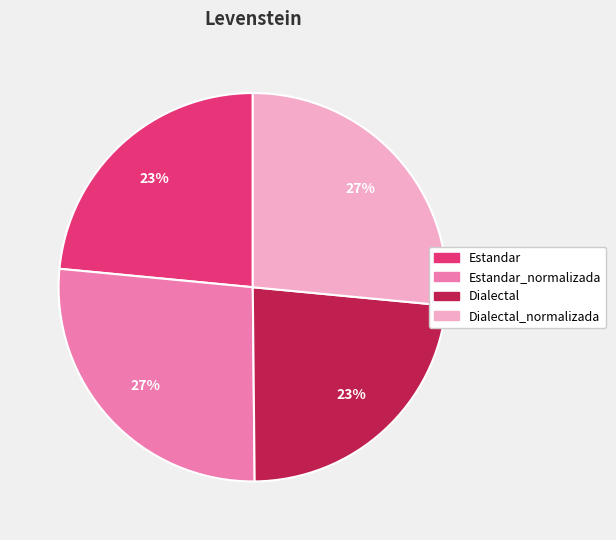

Does any single category account for the majority?

No